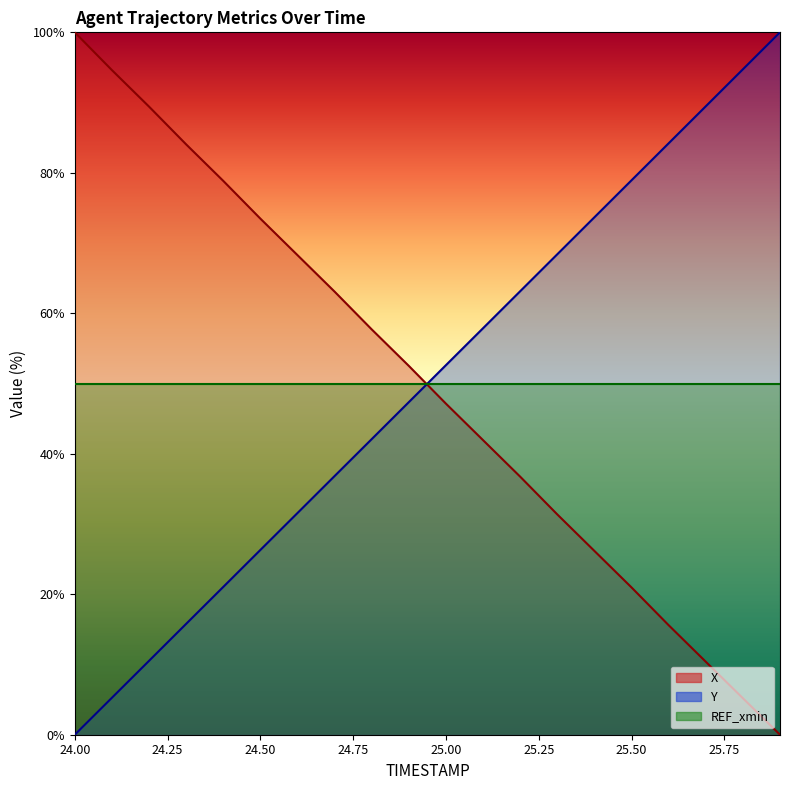

True or false: X has more than 1 points higher than both neighbors.

False